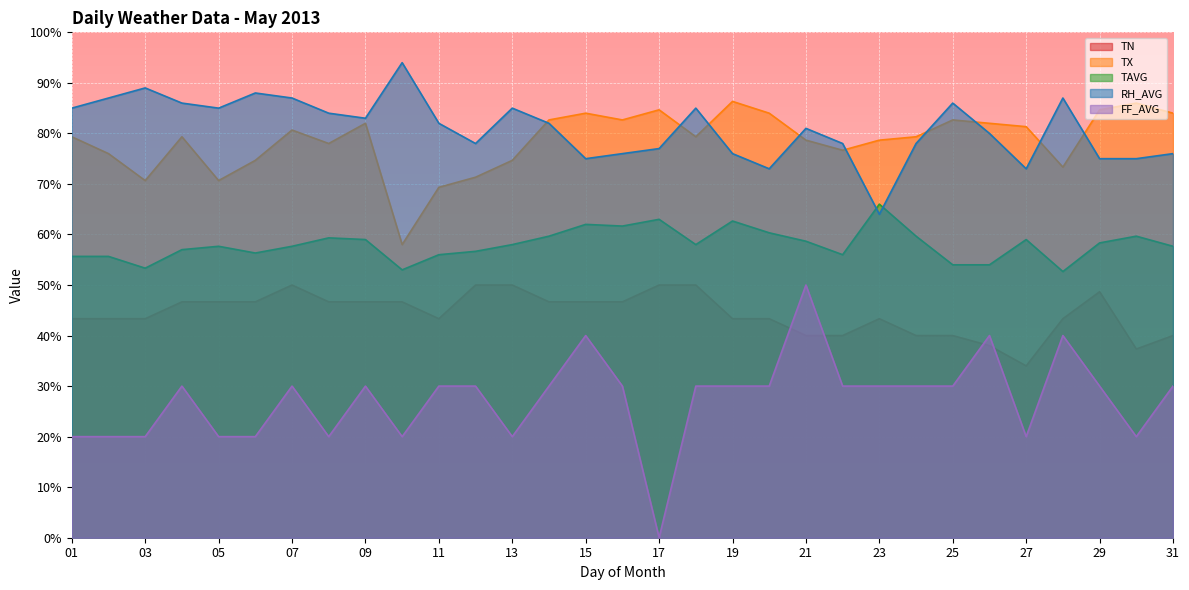

Which series has the largest range (max minus min)?

FF_AVG